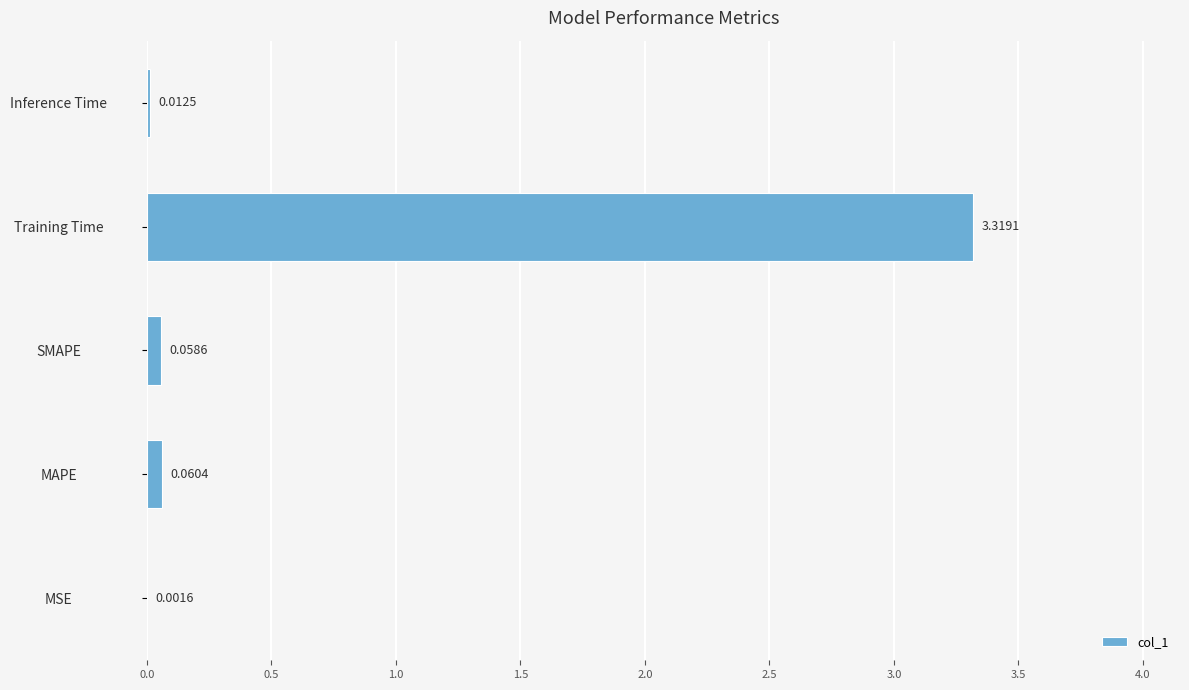

At which label is the value closest to 1?

MAPE